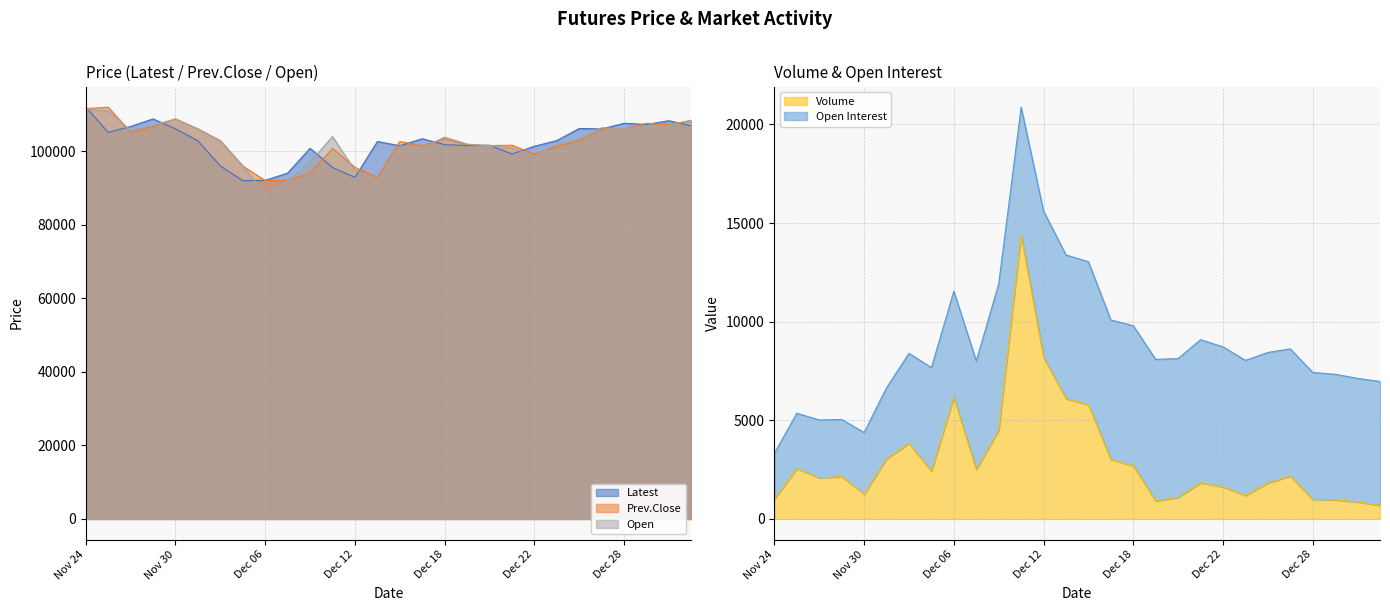

At which label does Prev.Close first exceed 102900?

Nov 24